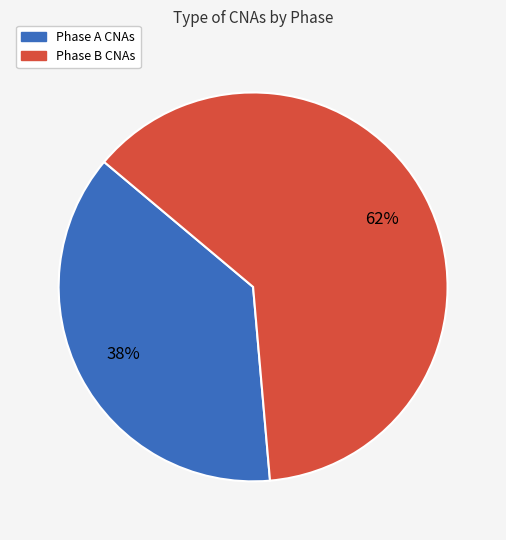

To the nearest percent, what is the average slice percentage?

50%